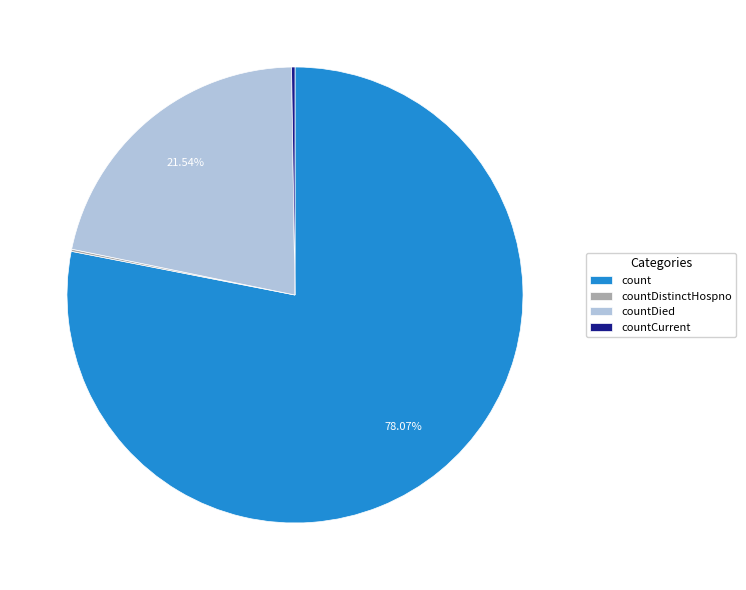

To the nearest percent, what is the average slice percentage?

25%